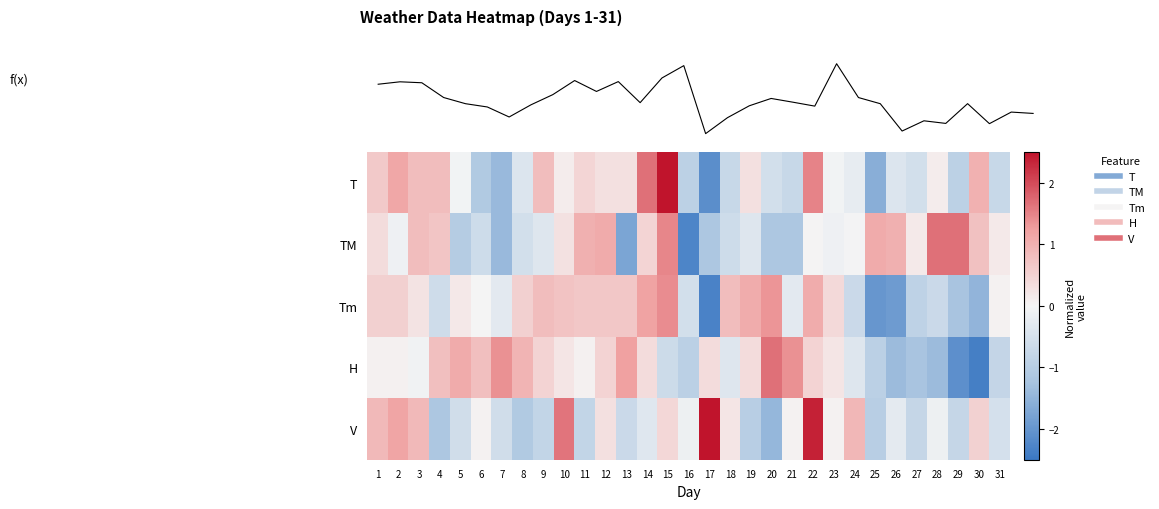

Between 8 and 26, which is larger?

8